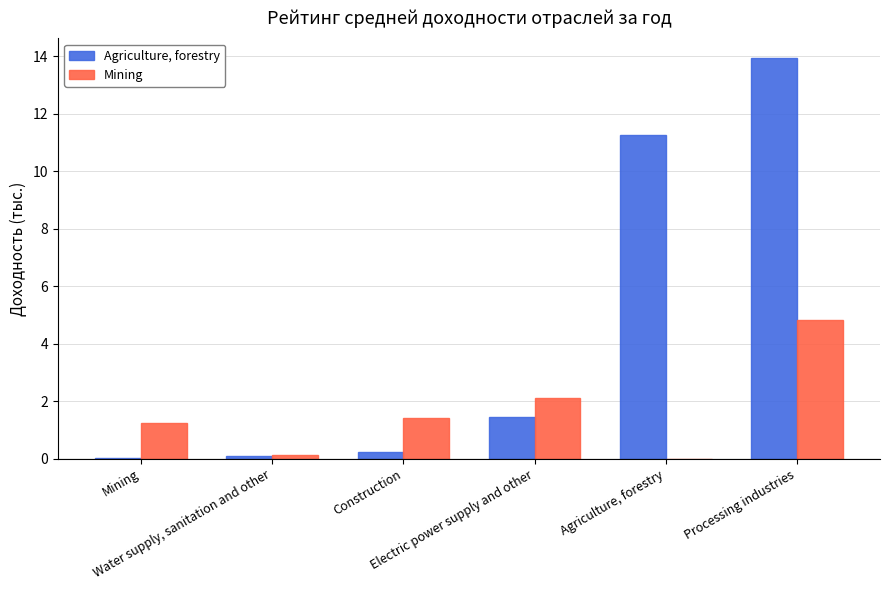

What is the greatest value displayed?

13.9